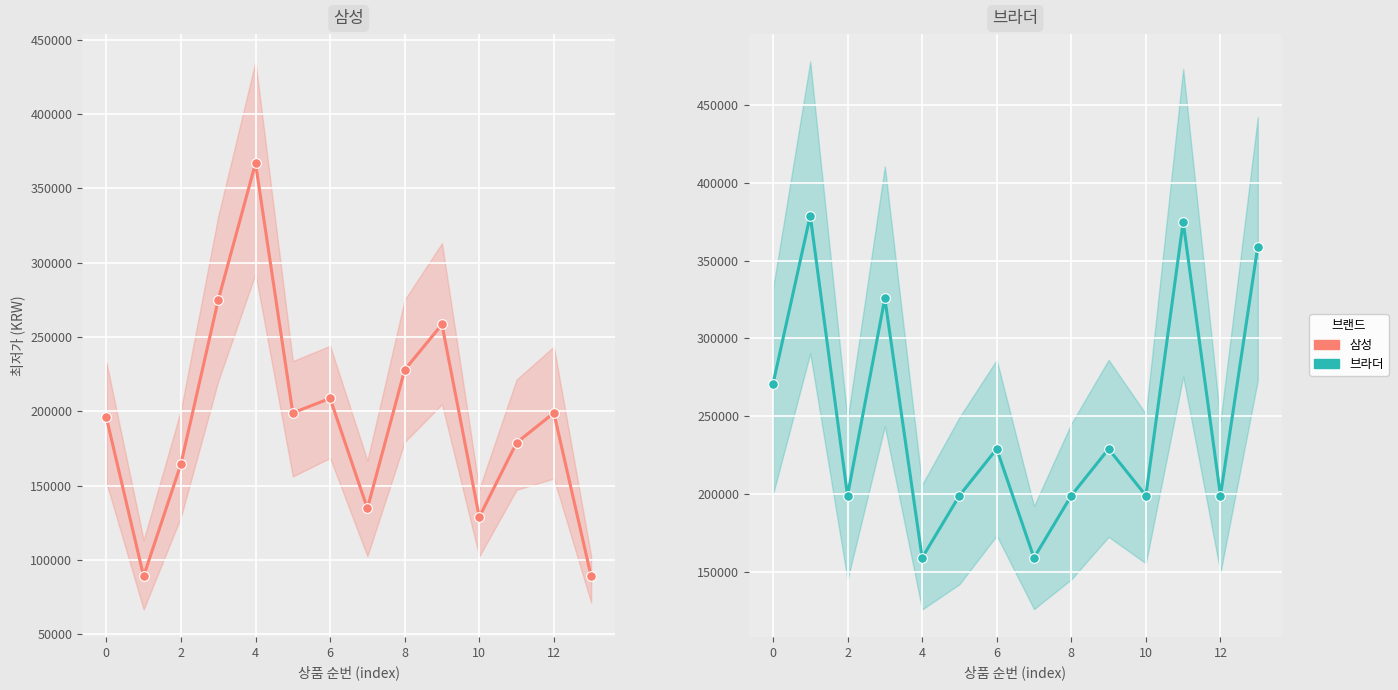

List the series in order of their peak value, highest first.

브라더, 삼성